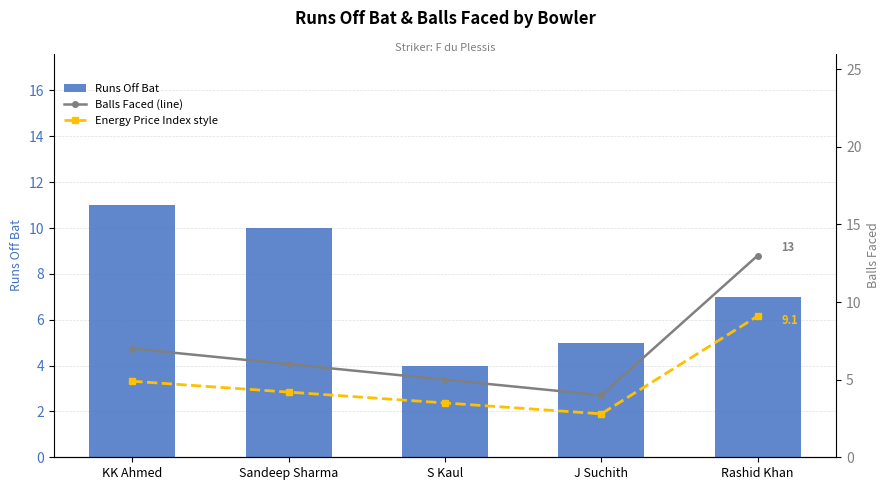

Which series has the largest total across all categories?

Runs Off Bat